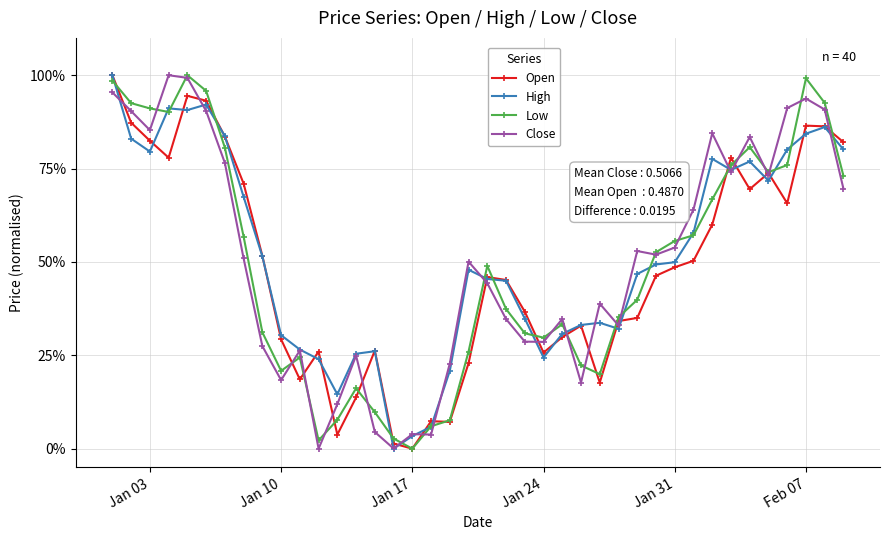

What is the difference between the maximum and minimum values in the High series?

1.0